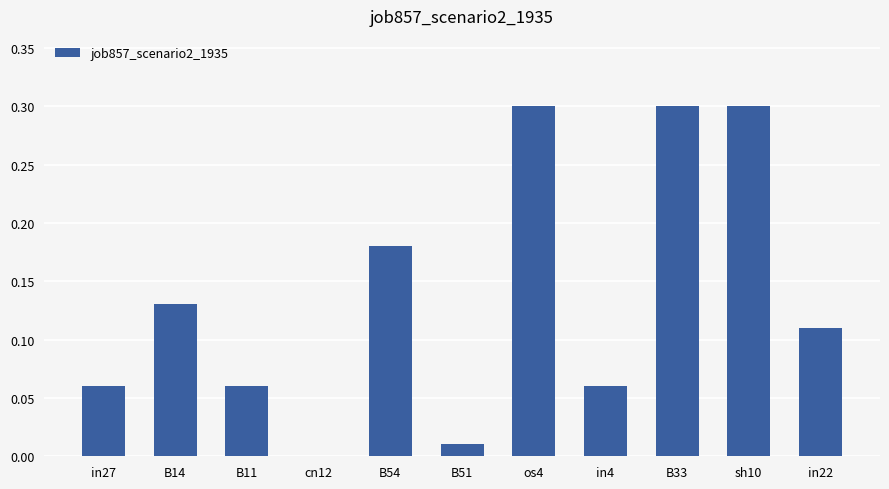

What is the change in value from B54 to os4?

+0.1